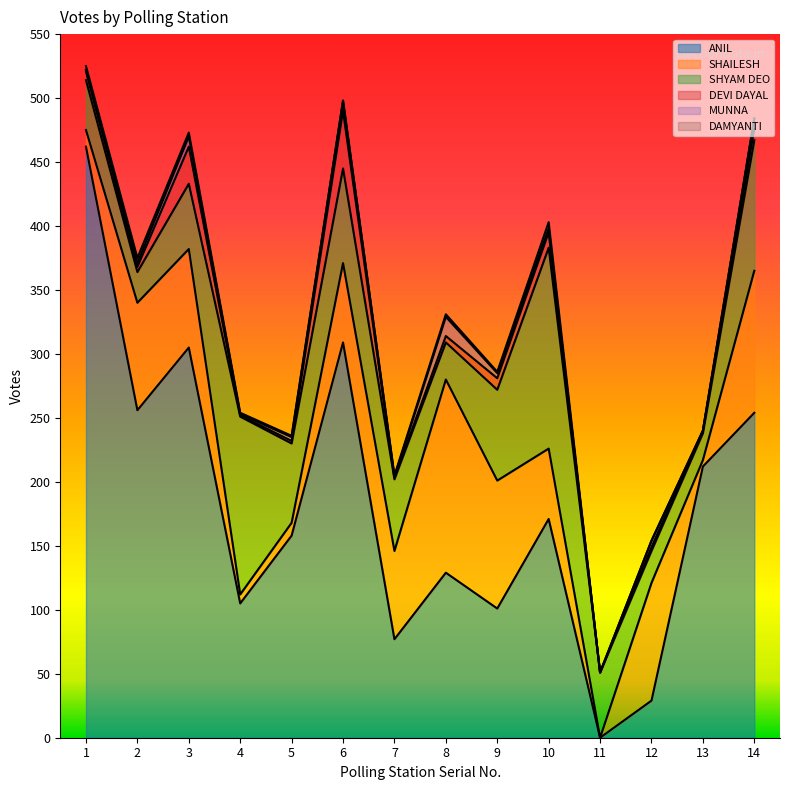

The DAMYANTI series shows 4 at 3. True or false?

False